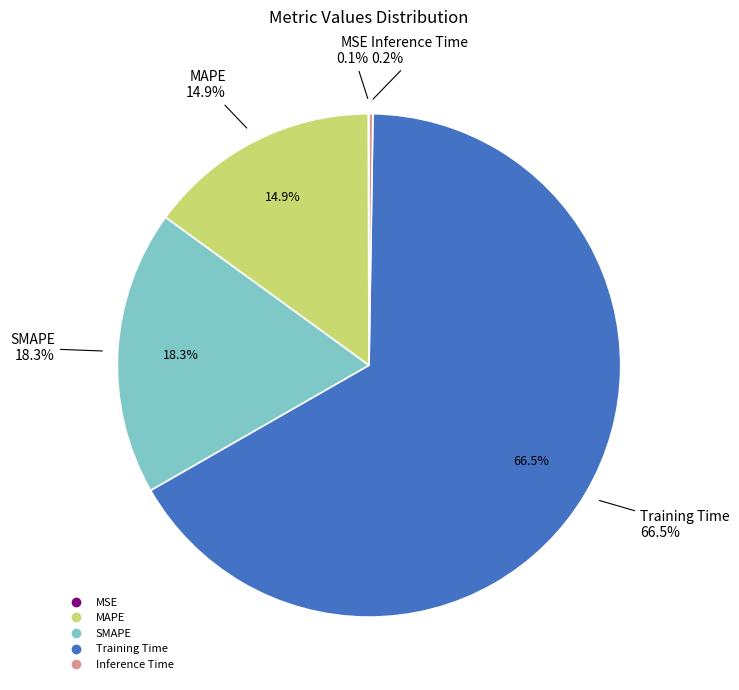

Combined, do MSE and Inference Time account for over 50%?

No